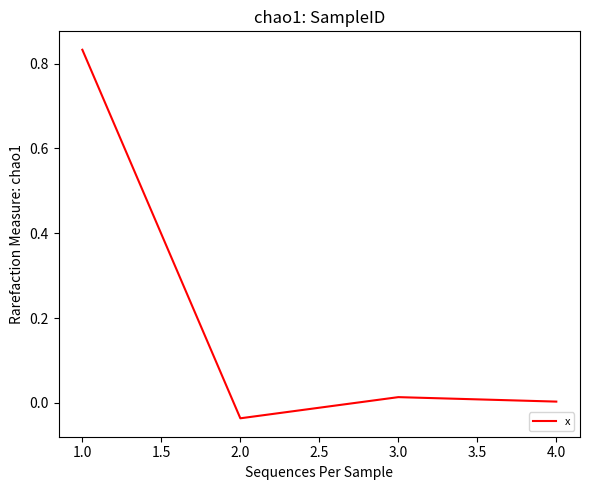

List the labels in order of value, smallest first.

2.0, 4.0, 3.0, 1.0